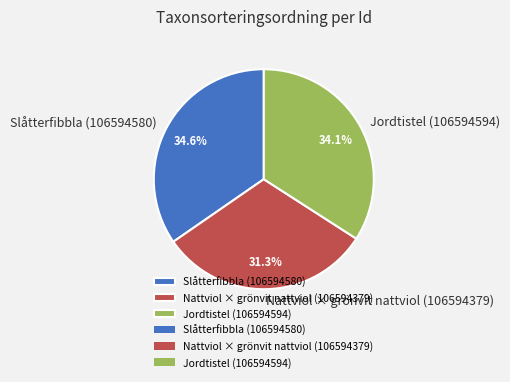

Which has a higher value, Nattviol × grönvit nattviol (106594379) or Jordtistel (106594594)?

Jordtistel (106594594)